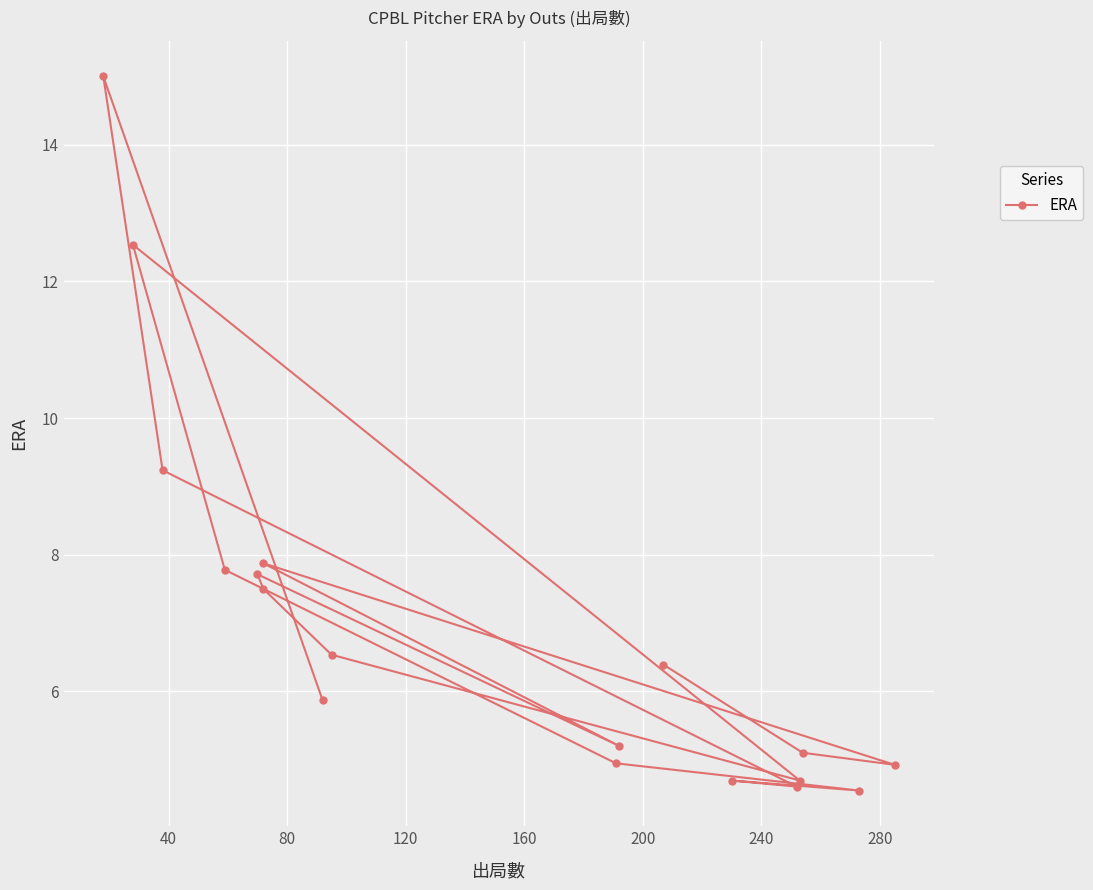

What is the difference between the maximum and minimum values?

10.5